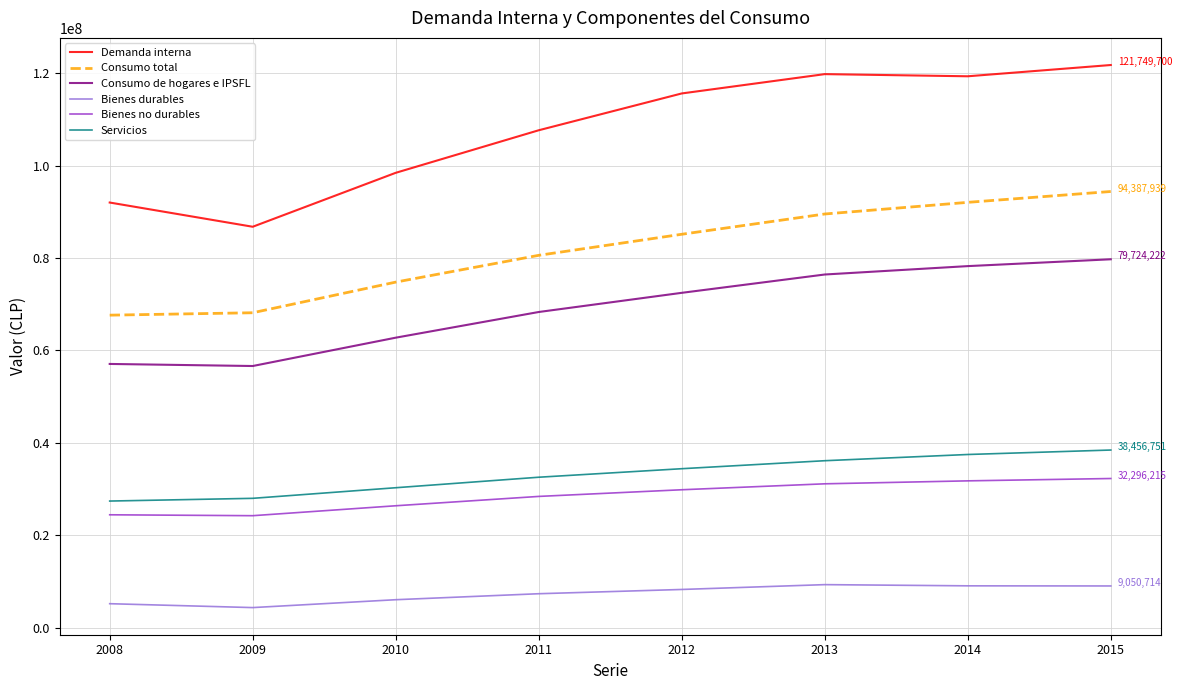

What is the difference between the highest and lowest values at 2012?

107306500